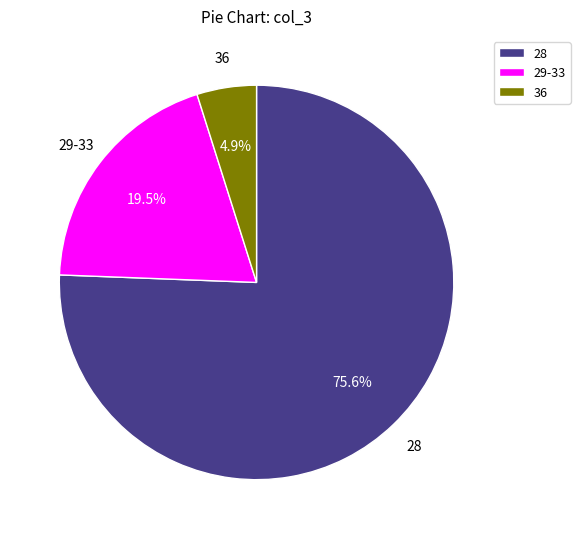

Which category has the biggest portion of the pie?

28